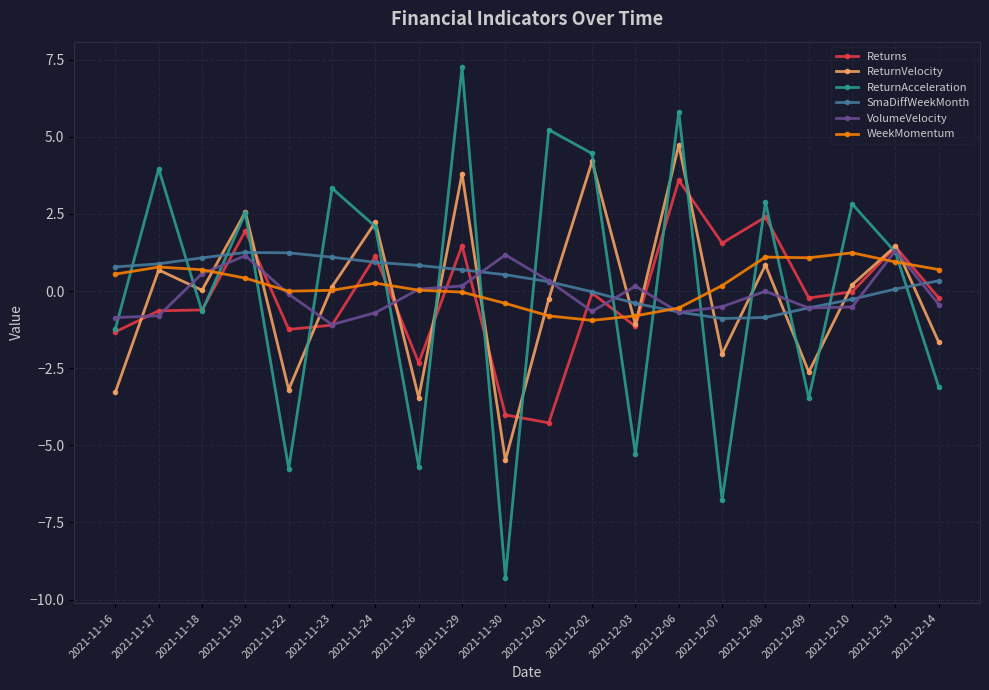

How many categories are shown in the chart?

20